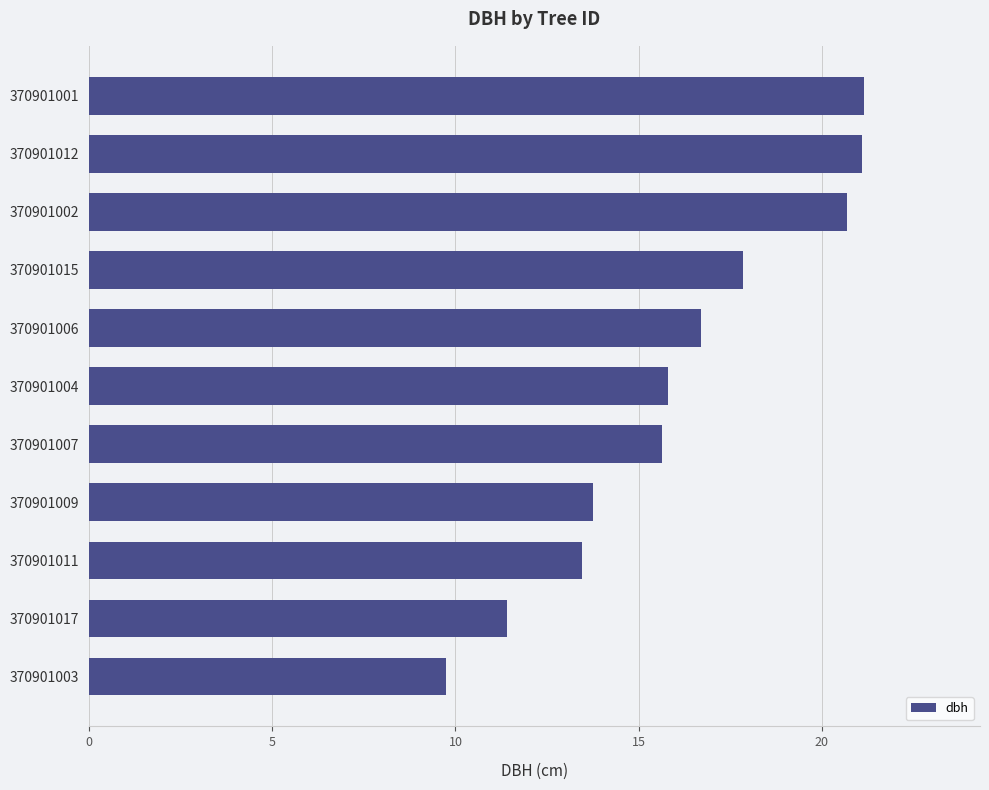

Count the number of data series in this chart.

1